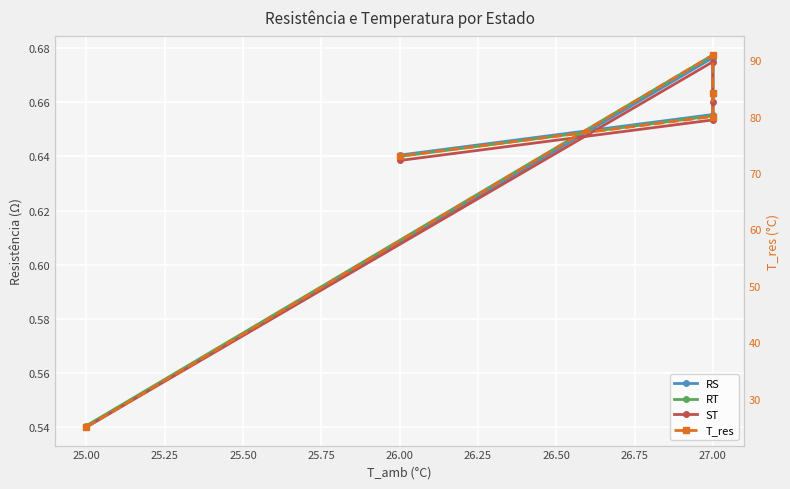

What are all the series names shown in the legend?

RS, RT, ST, T_res